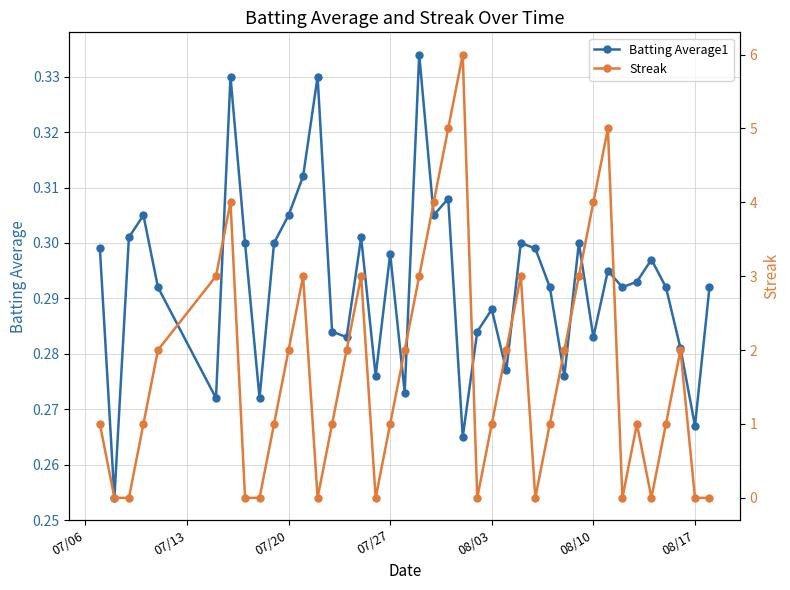

How many intersections are there between Streak and Batting Average1?

17